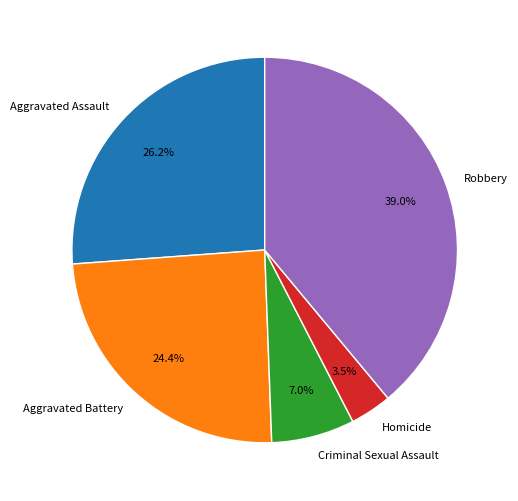

Does Robbery represent more than half of the total?

No